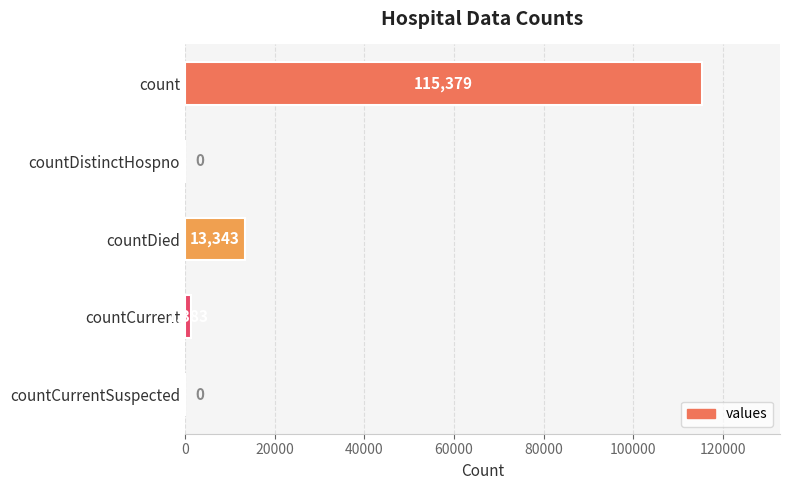

How many data points does each series have?

5